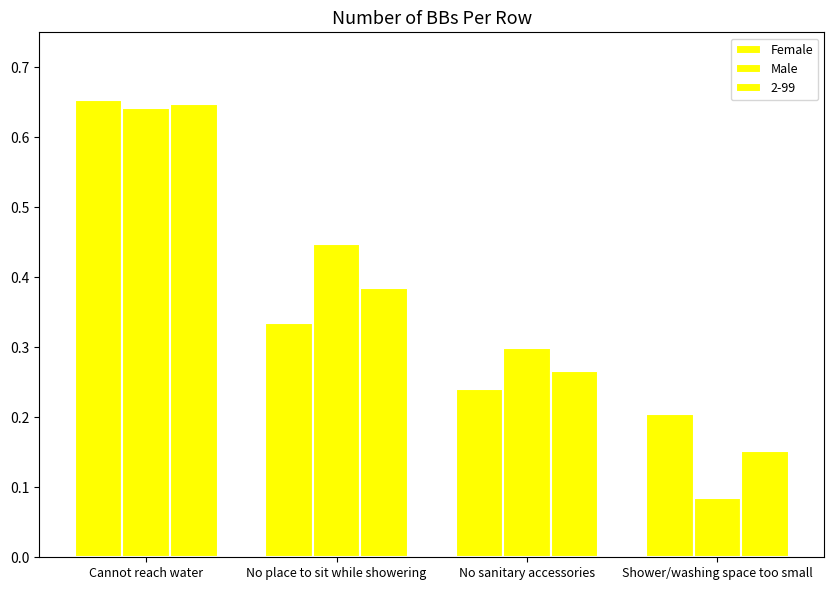

How many distinct data groups are displayed?

3